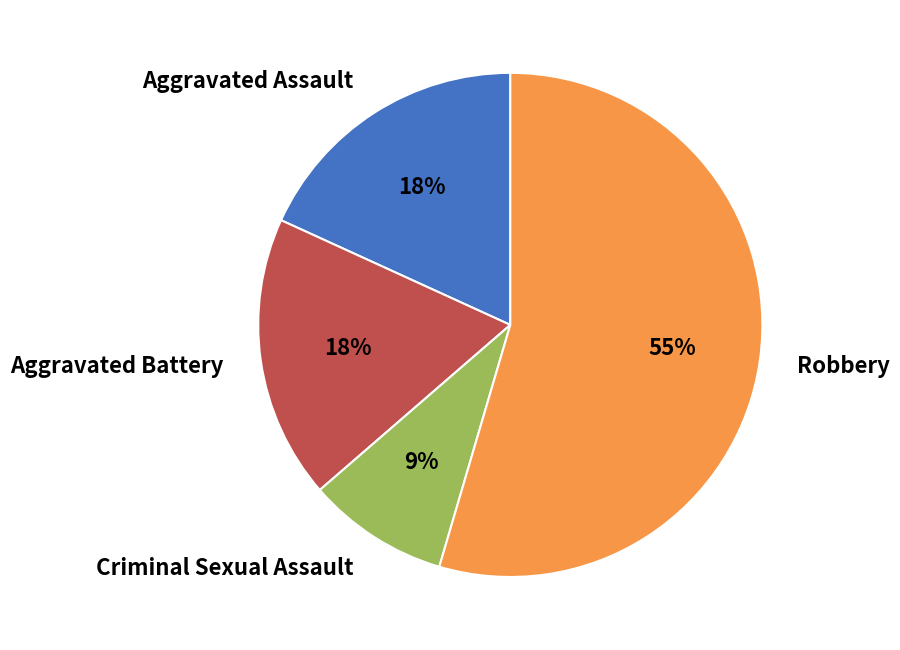

Combined, do Robbery and Criminal Sexual Assault account for over 50%?

Yes